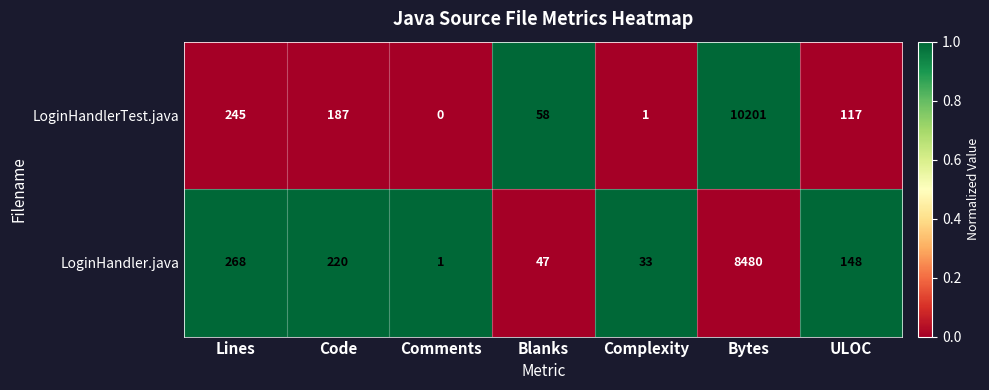

True or false: LoginHandlerTest.java has a value of 1 at Complexity.

True